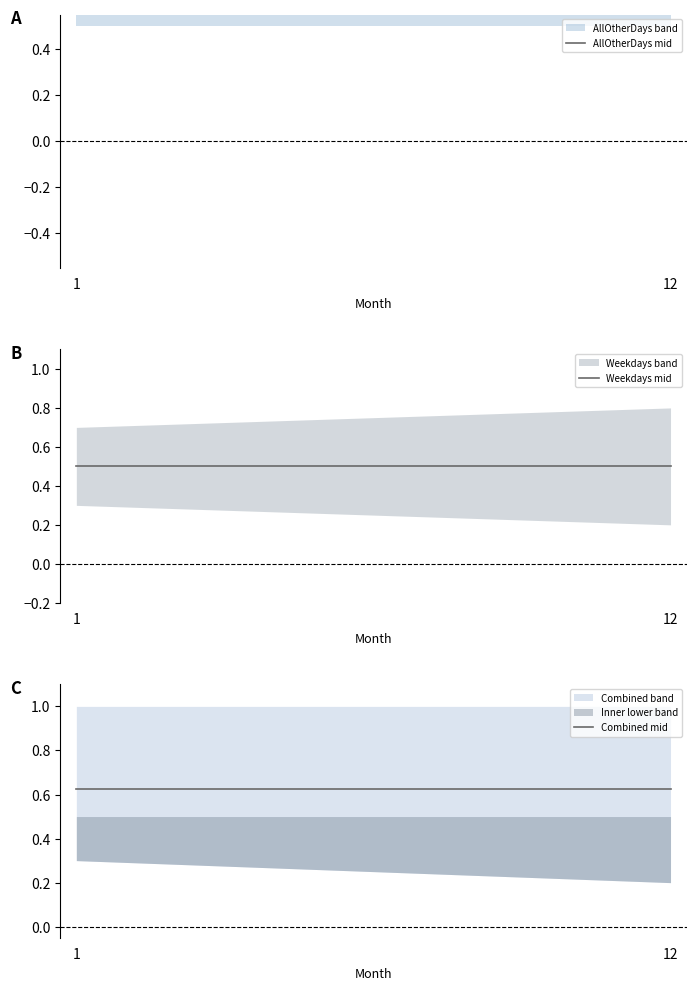

What is the difference between the highest and lowest values at 1?

0.2